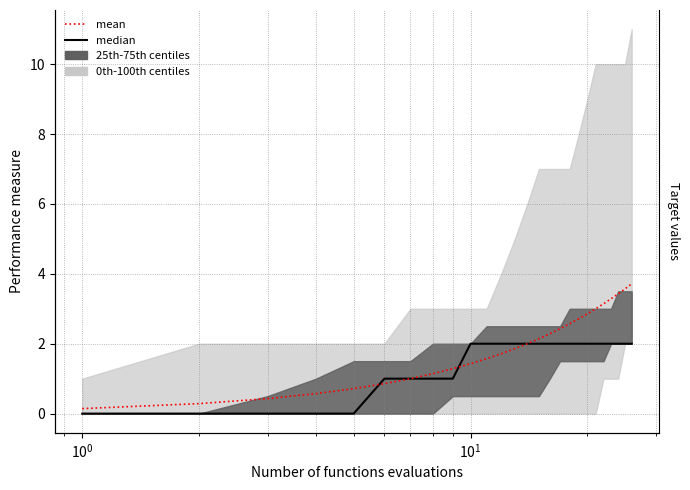

How many times do mean and median cross each other?

2